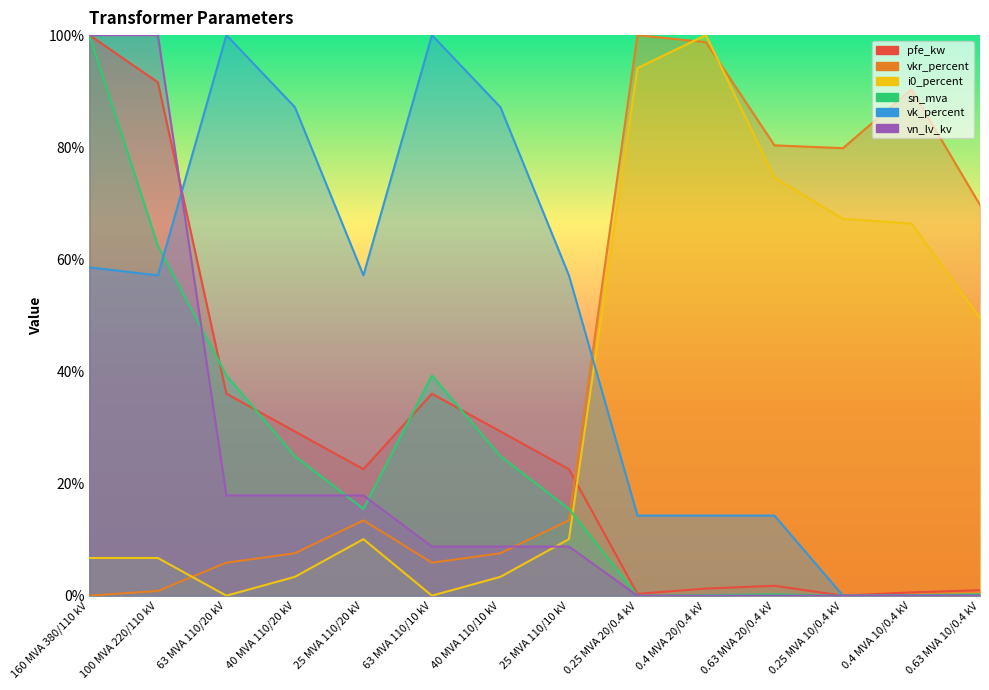

At which category is the sum across all series the highest?

160 MVA 380/110 kV